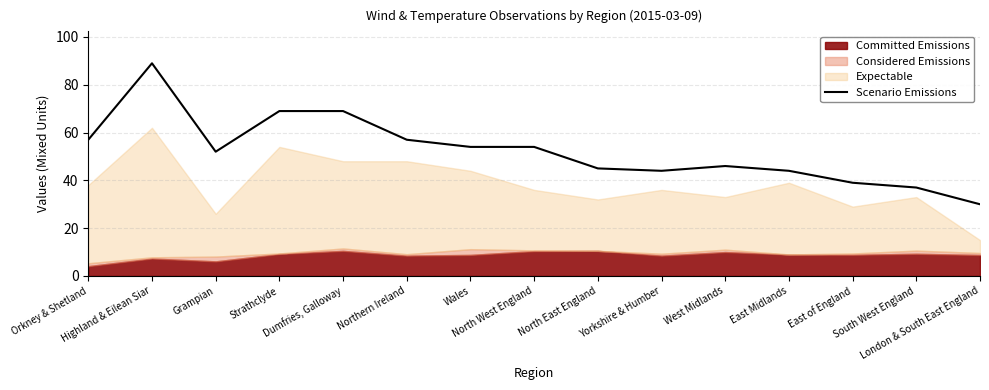

How many points are lower than both their immediate neighbors (excluding endpoints)?

2